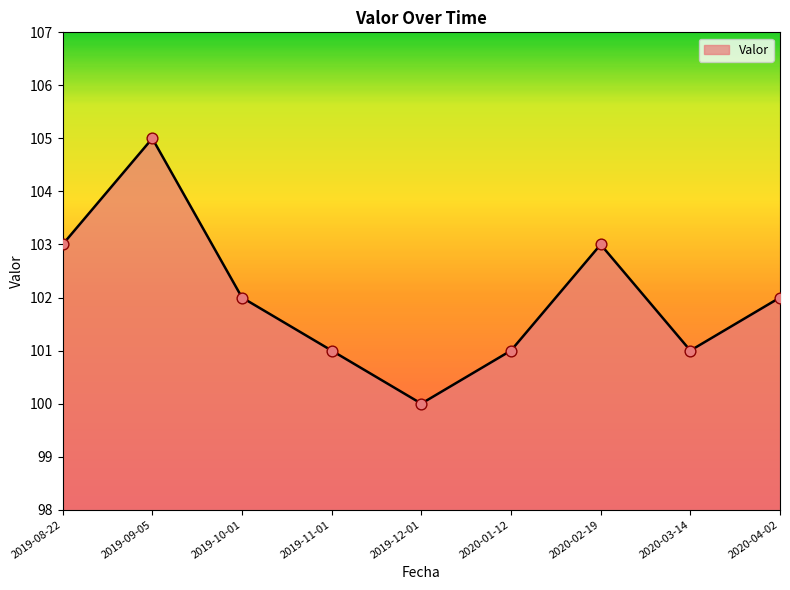

What is the change in value from 2019-11-01 to 2019-12-01?

-1